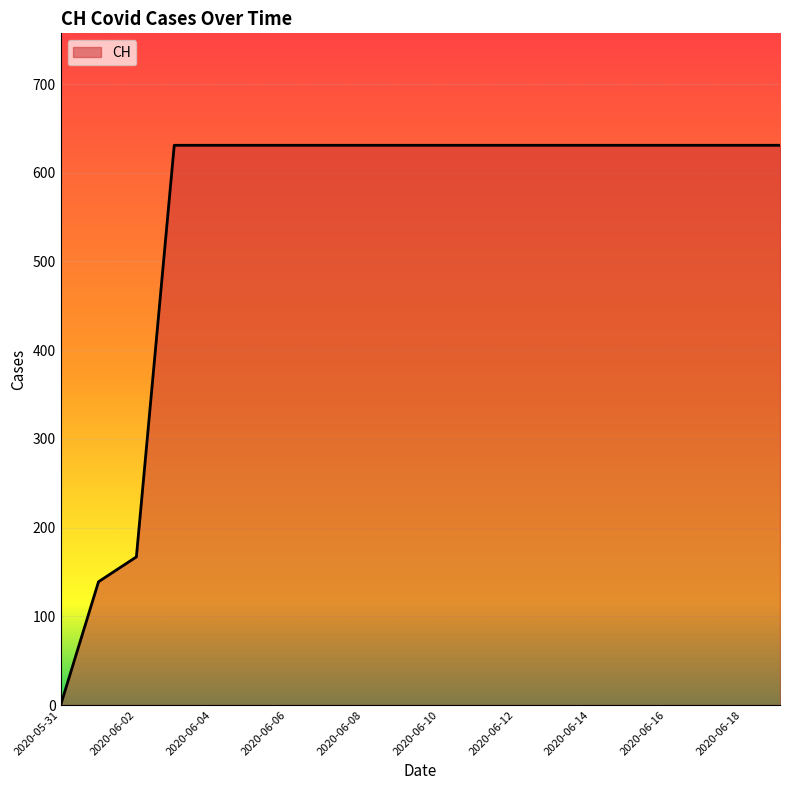

What is the maximum value shown in the chart?

631